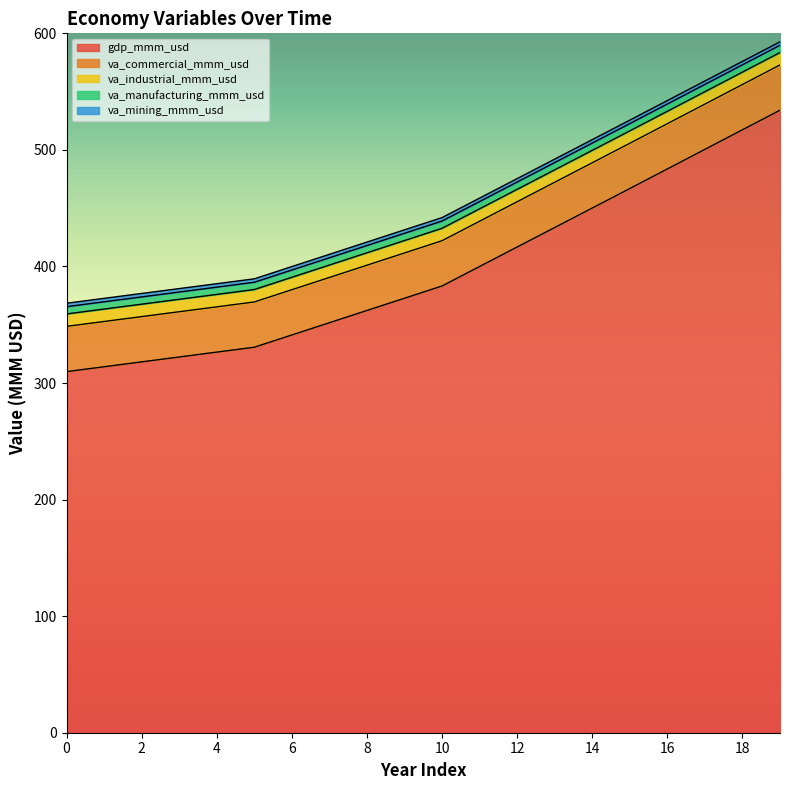

What is the maximum value for va_industrial_mmm_usd?

10.6